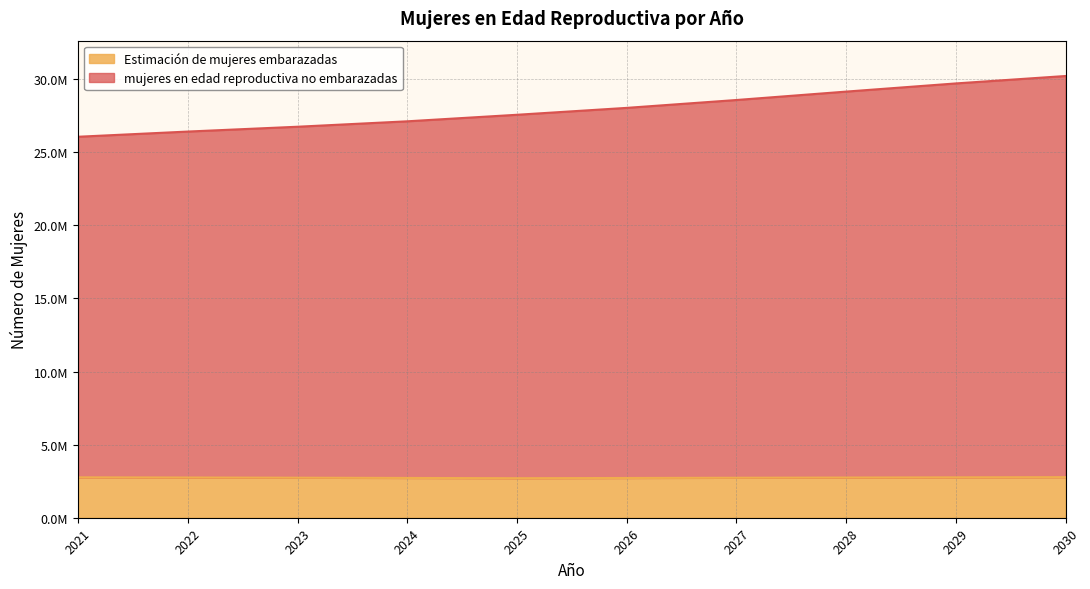

Read the Estimación de mujeres embarazadas value at 2022.

2750733.2